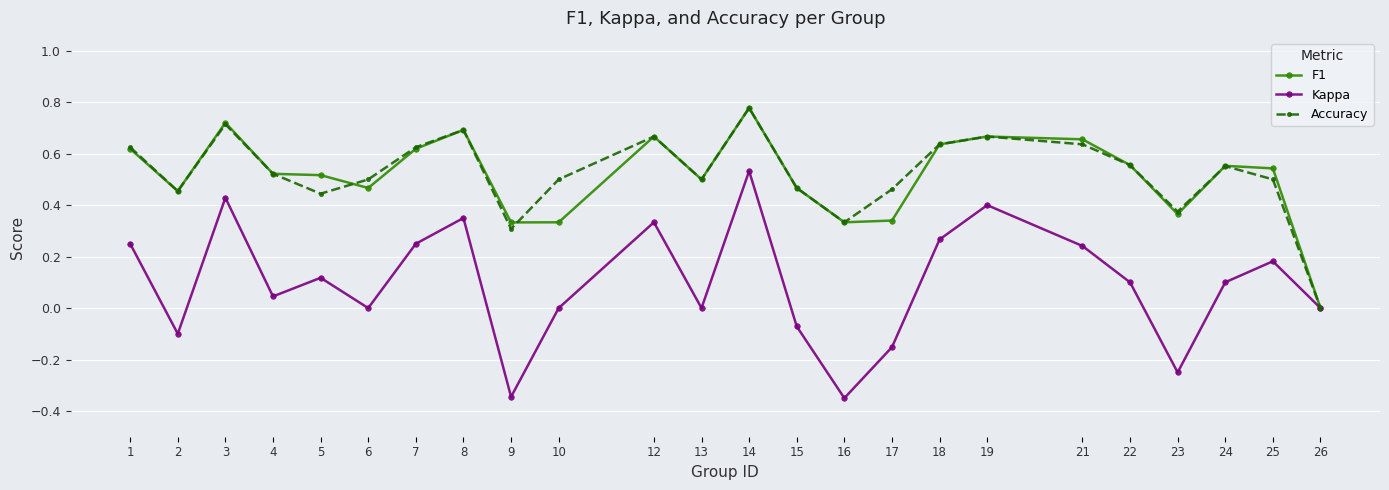

True or false: Kappa has more than 2 interior local peaks.

True